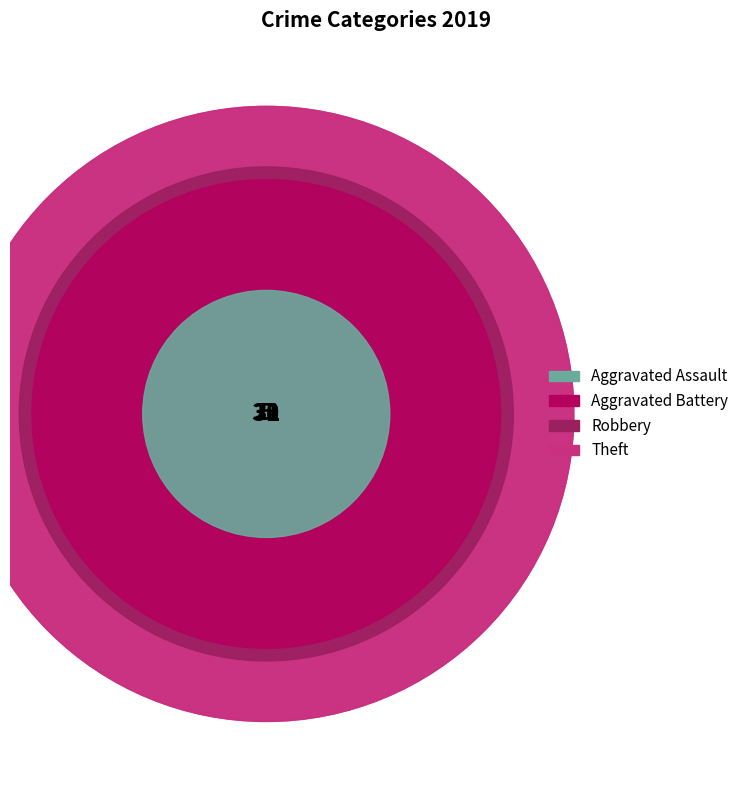

How many slices are in this pie chart?

4